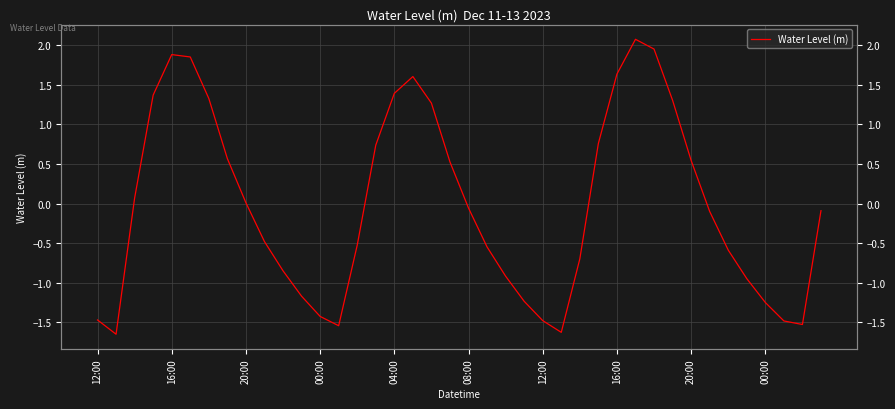

How many data points does each series have?

40